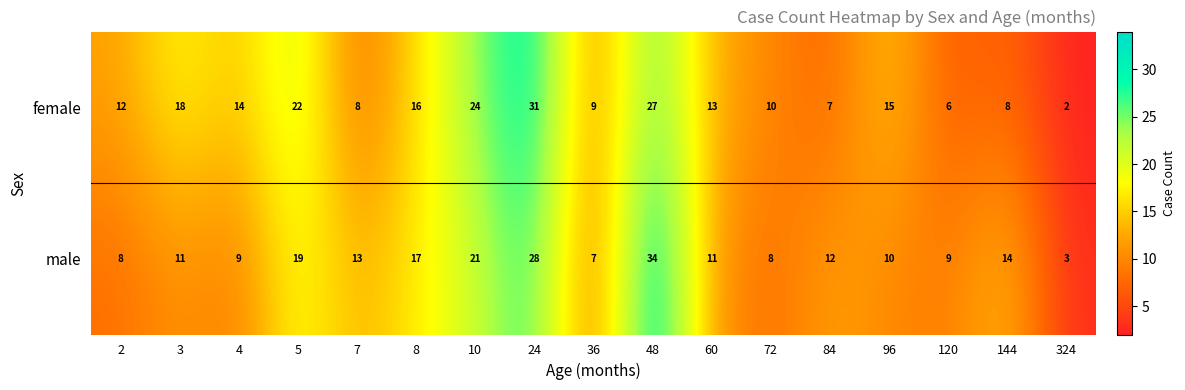

Which series has the widest spread of values?

male